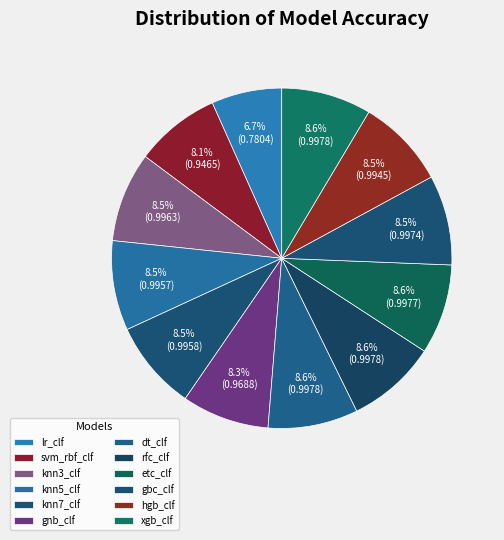

What percentage is NOT represented by etc_clf?

91.4%